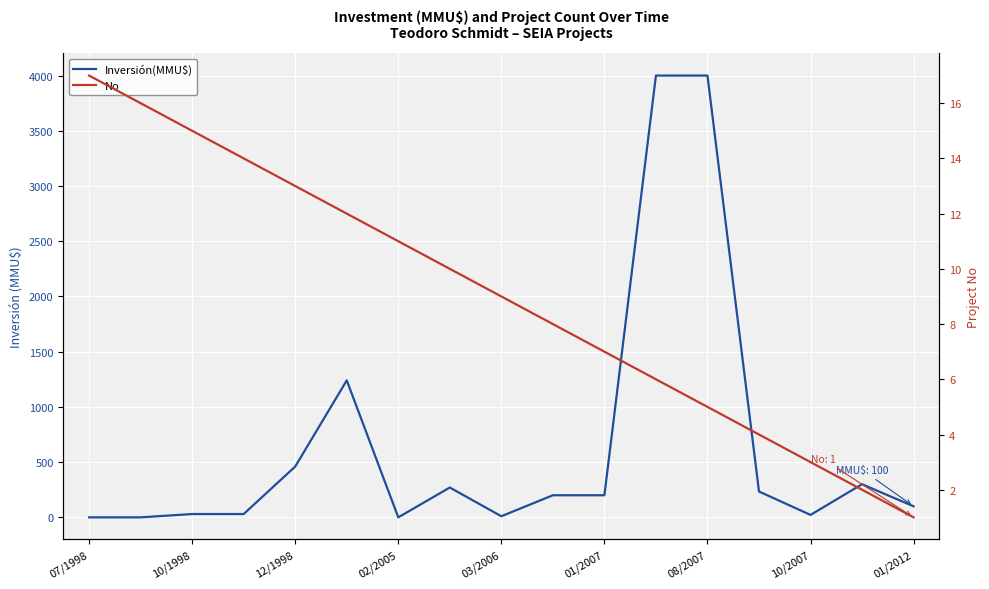

At which category does the chart reach its peak across all series?

11